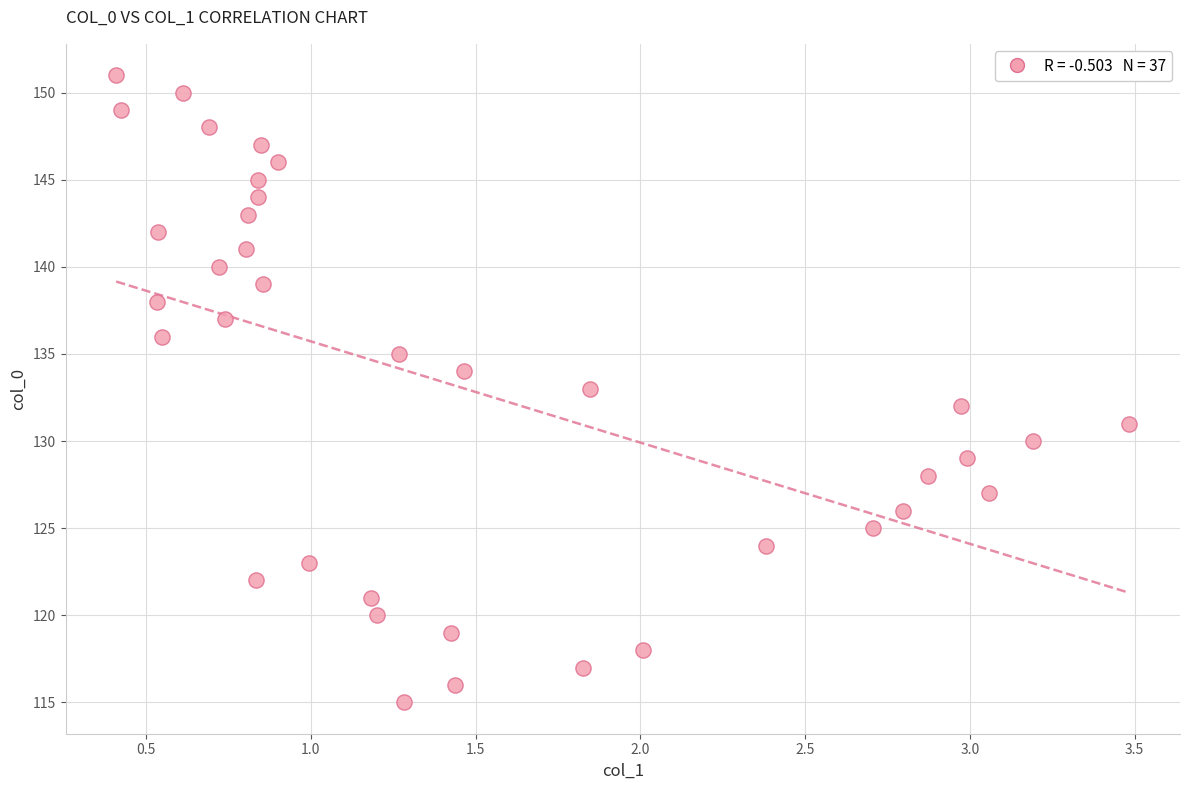

What is the range of Y values (max minus min)?

36